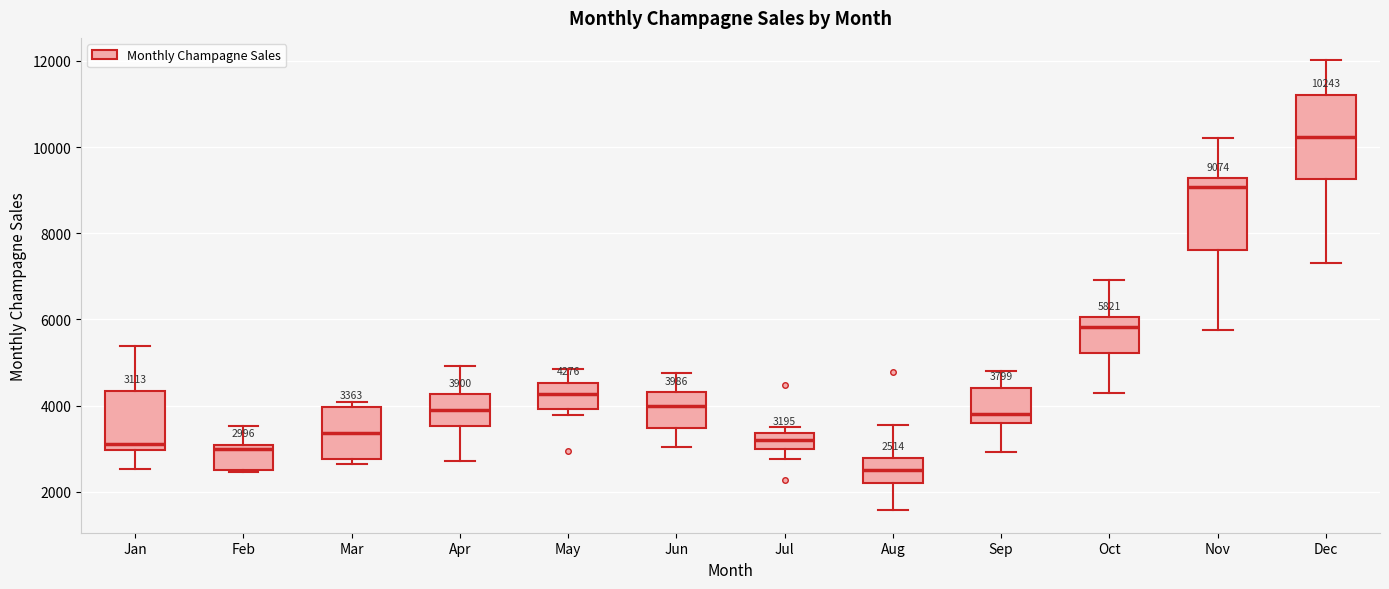

Comparing the boxes themselves (not the whiskers), which one is the tallest?

Dec